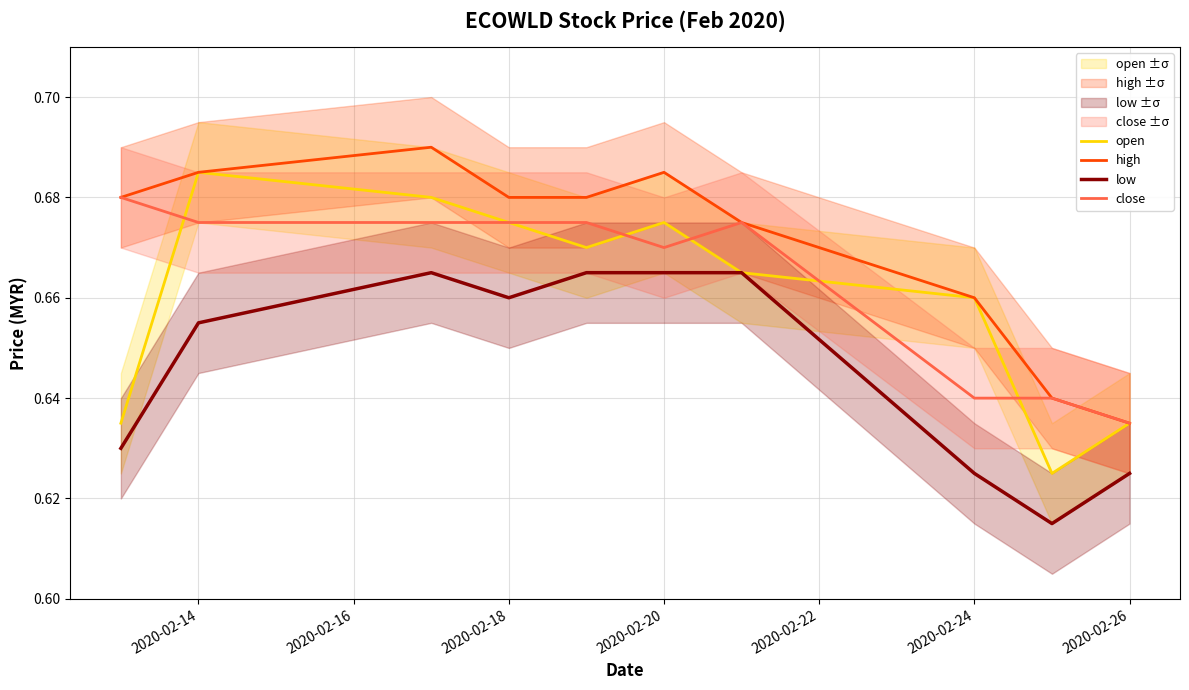

Reading left to right, what are all the values shown in this chart?

open: 0.6	0.7	0.7	0.7	0.7	0.7	0.7	0.7	0.6	0.6
high: 0.7	0.7	0.7	0.7	0.7	0.7	0.7	0.7	0.6	0.6
low: 0.6	0.7	0.7	0.7	0.7	0.7	0.7	0.6	0.6	0.6
close: 0.7	0.7	0.7	0.7	0.7	0.7	0.7	0.6	0.6	0.6